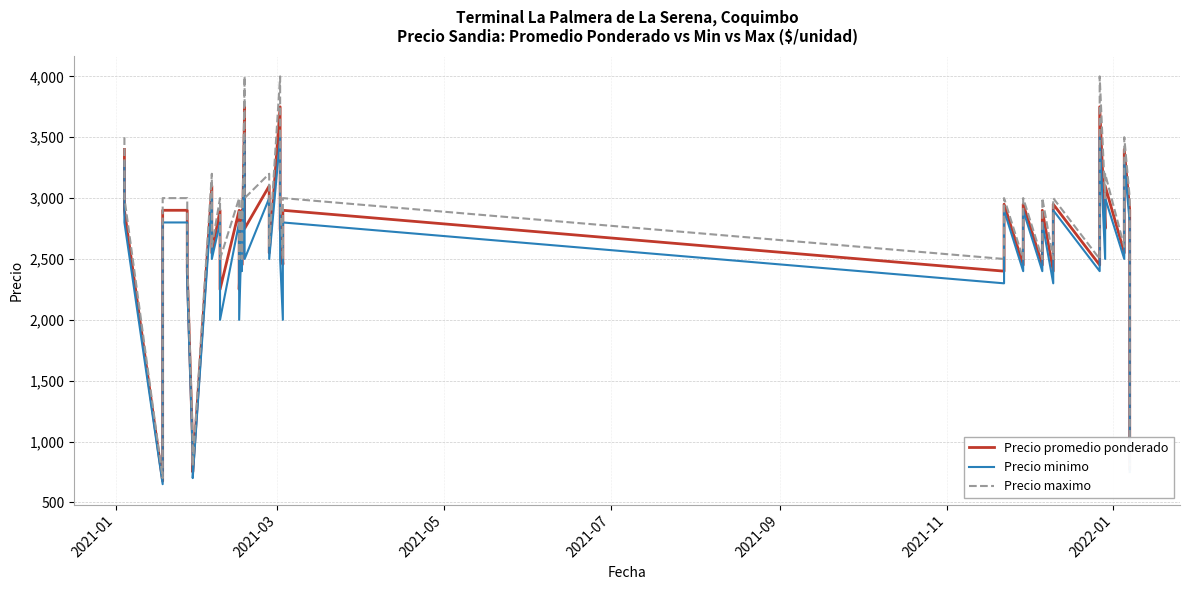

Is the value of Precio maximo at 2021-11 greater than the value of Precio minimo at 30?

Yes